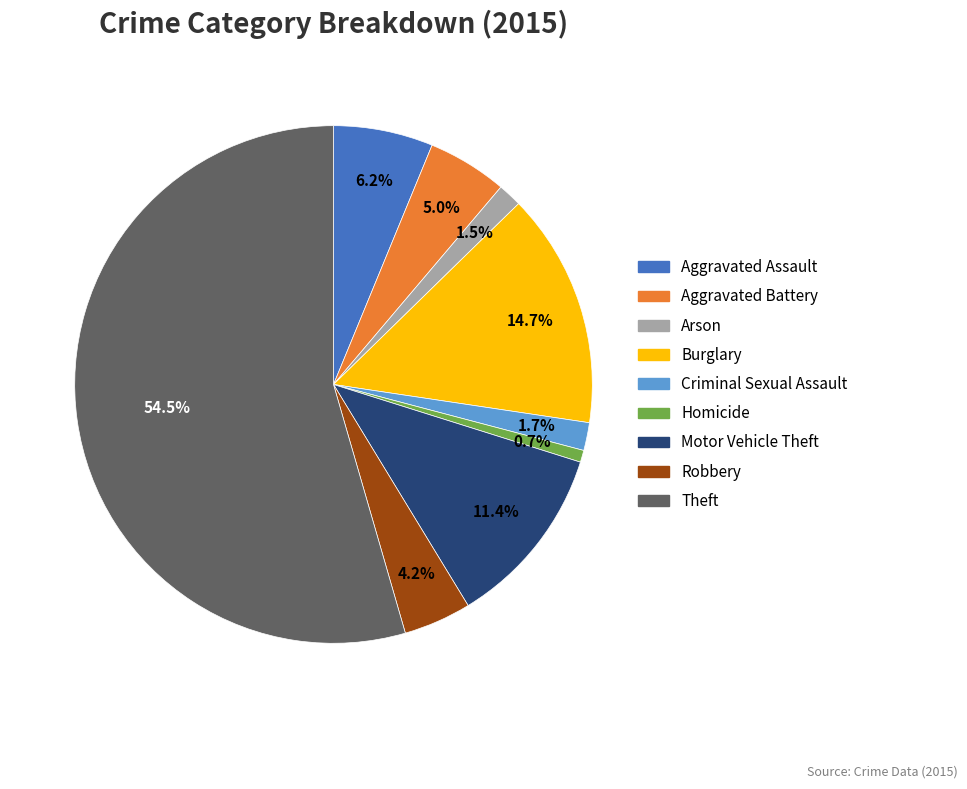

To the nearest percent, what portion does Burglary represent?

15%